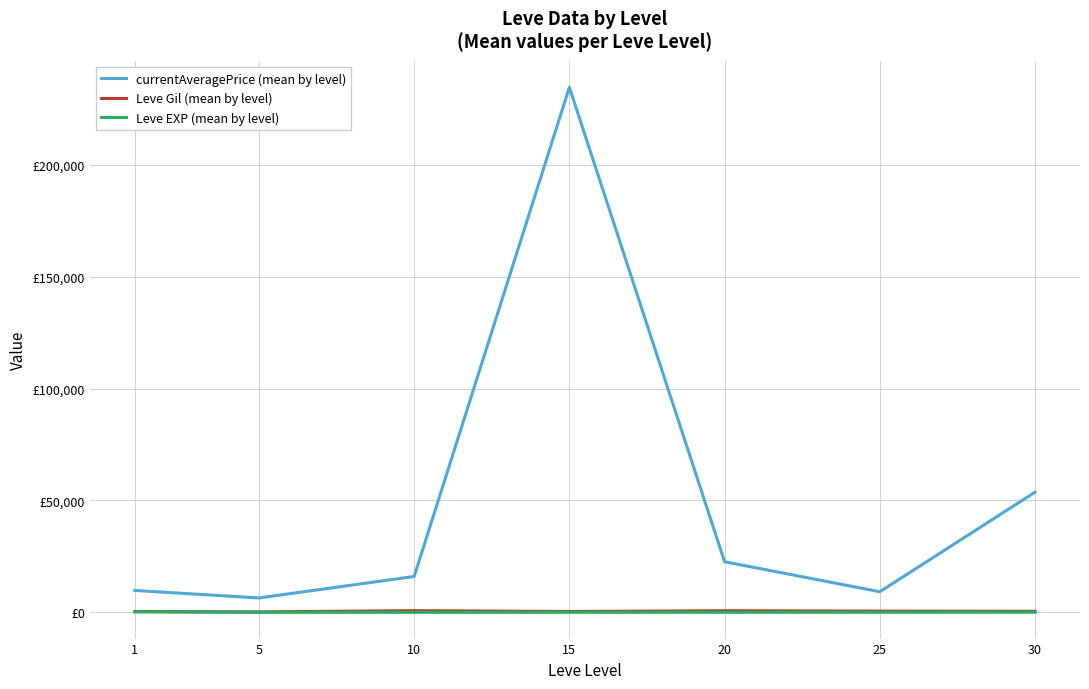

Does the chart display data point markers on the line(s)?

No